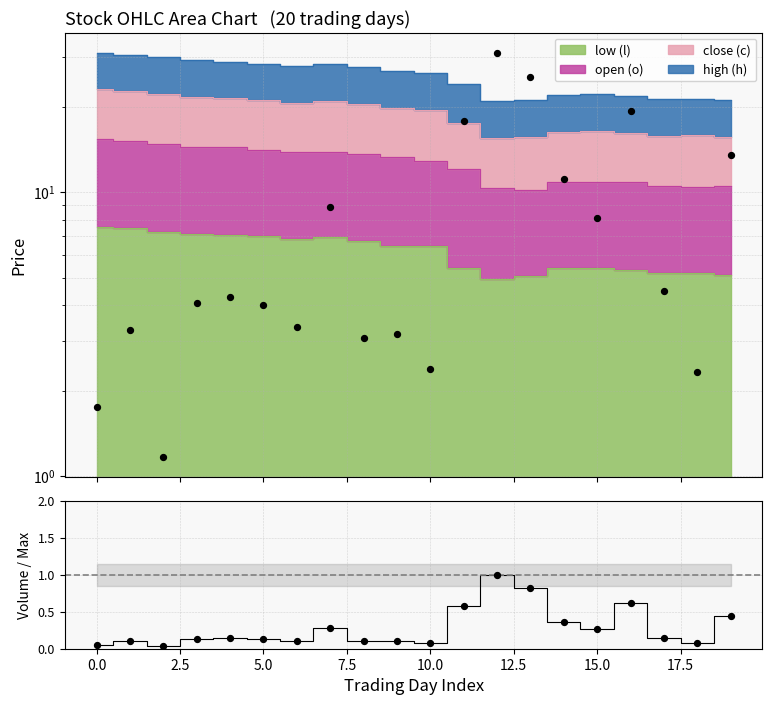

Which series contains the lowest Y value?

Volume ratio